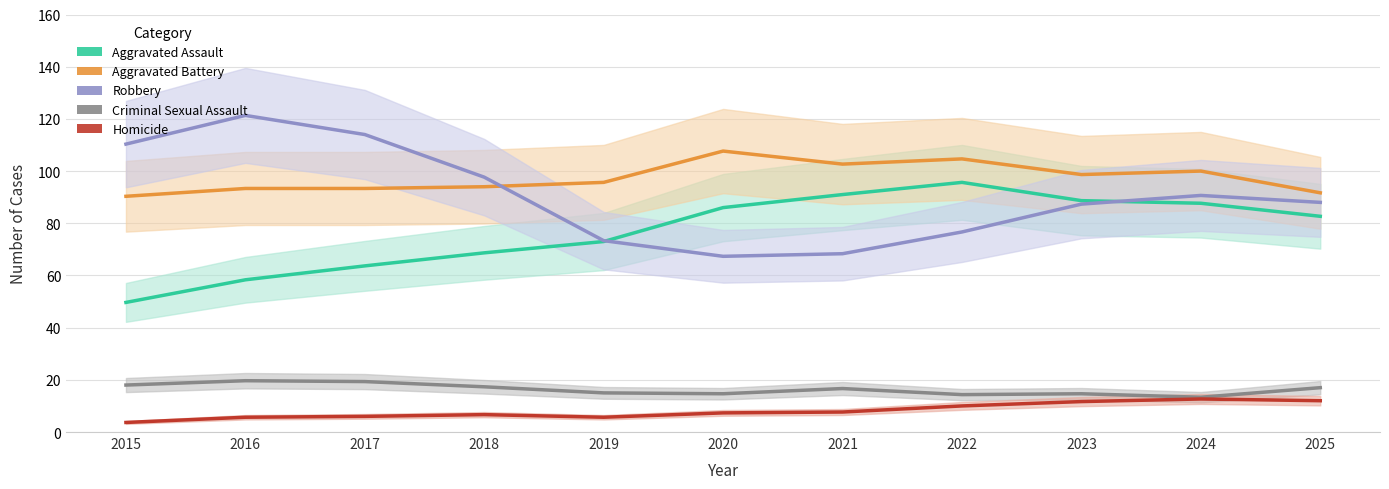

Between which two adjacent categories do Aggravated Assault and Robbery first intersect?

2019 and 2020